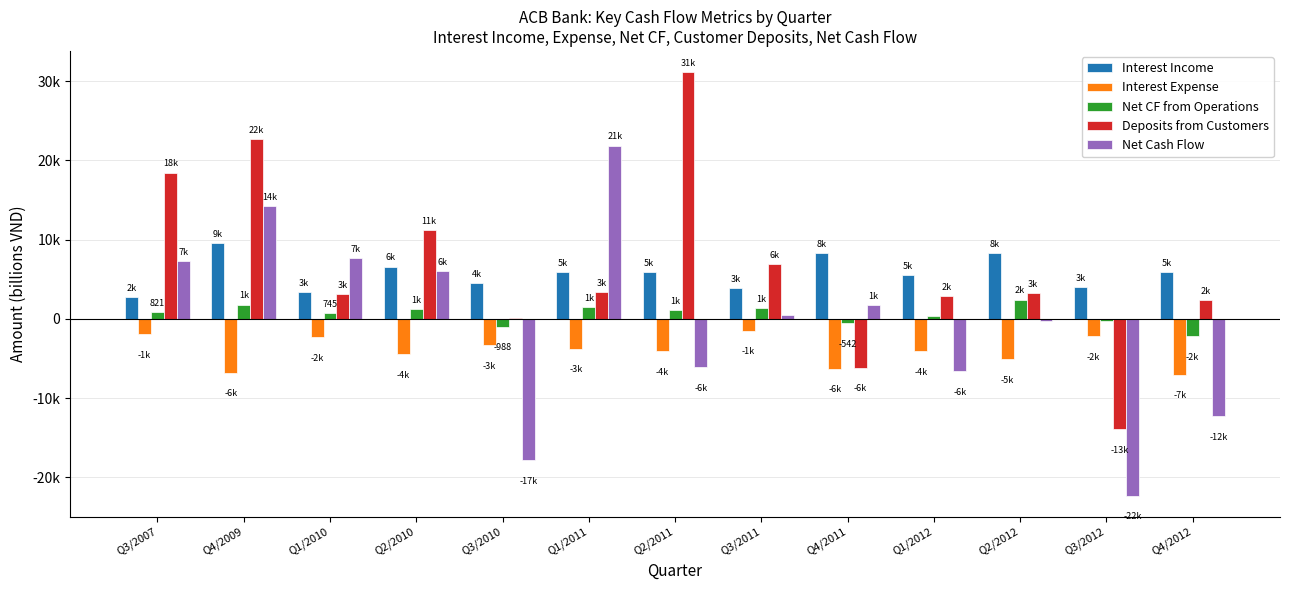

At which category does the chart reach its peak across all series?

Q2/2011